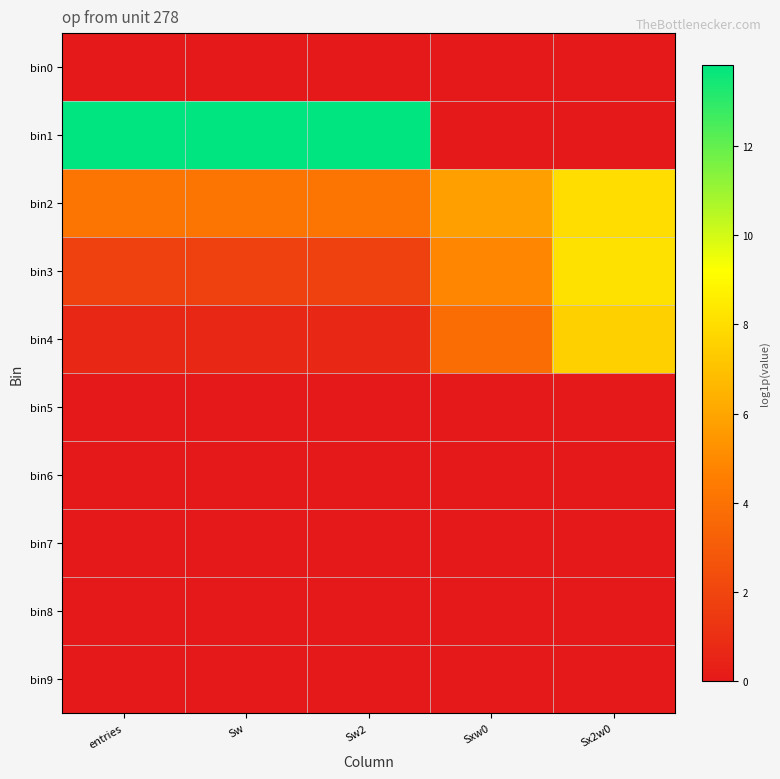

How many categories are shown in the chart?

5